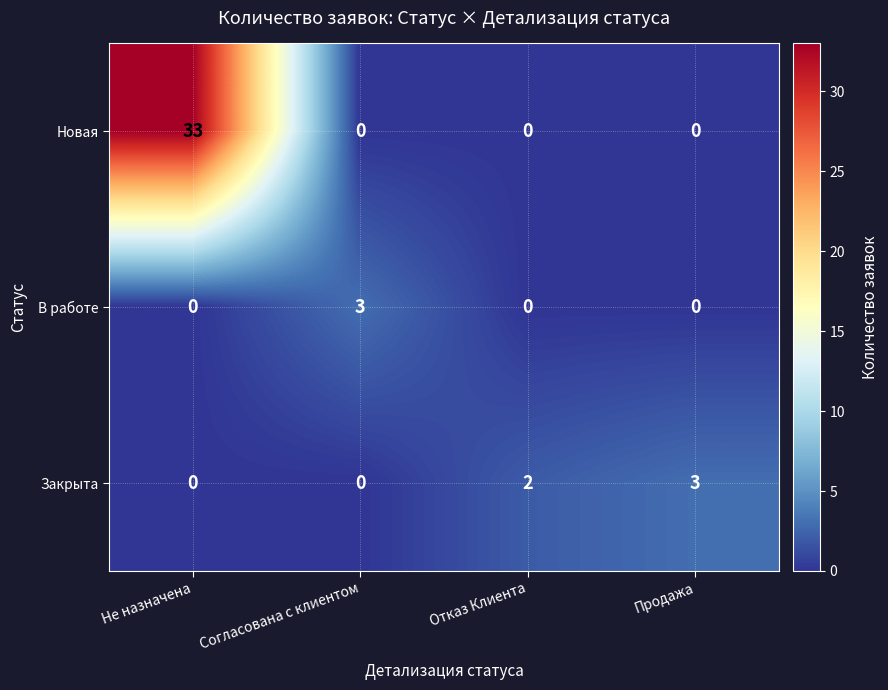

What is the sum of all Новая values?

33